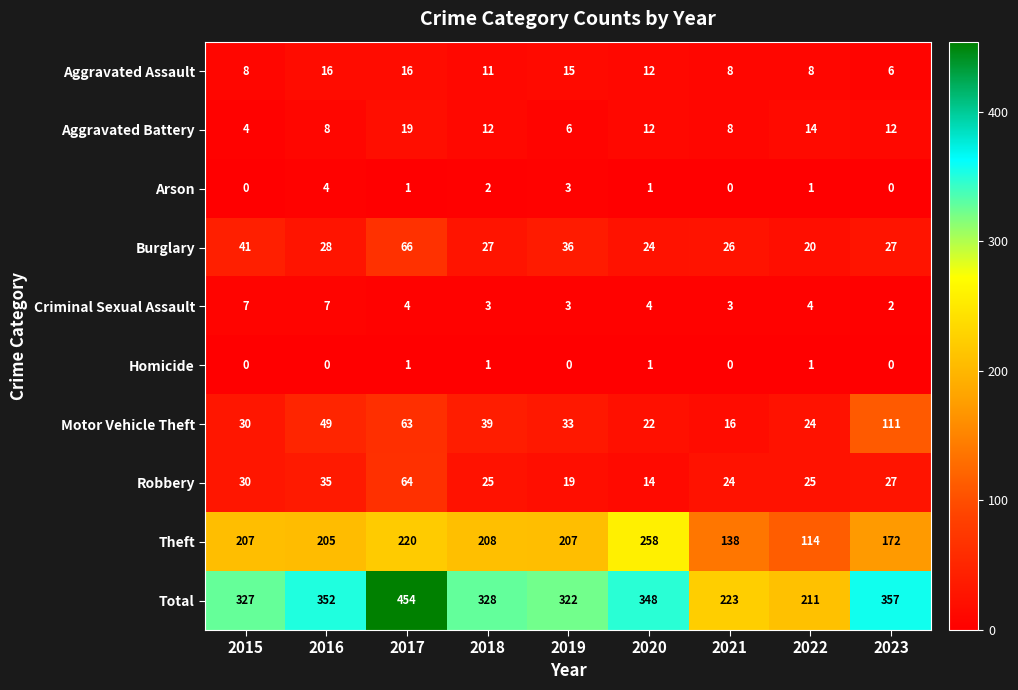

What is the minimum value for Burglary?

20